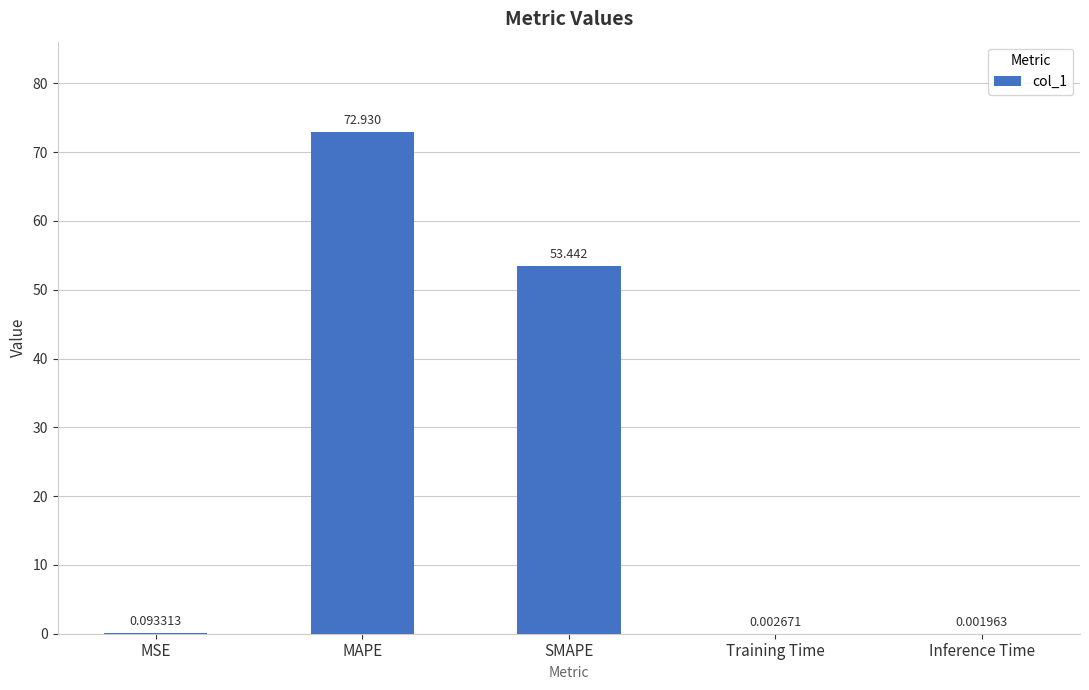

At which label is the value closest to 36?

SMAPE